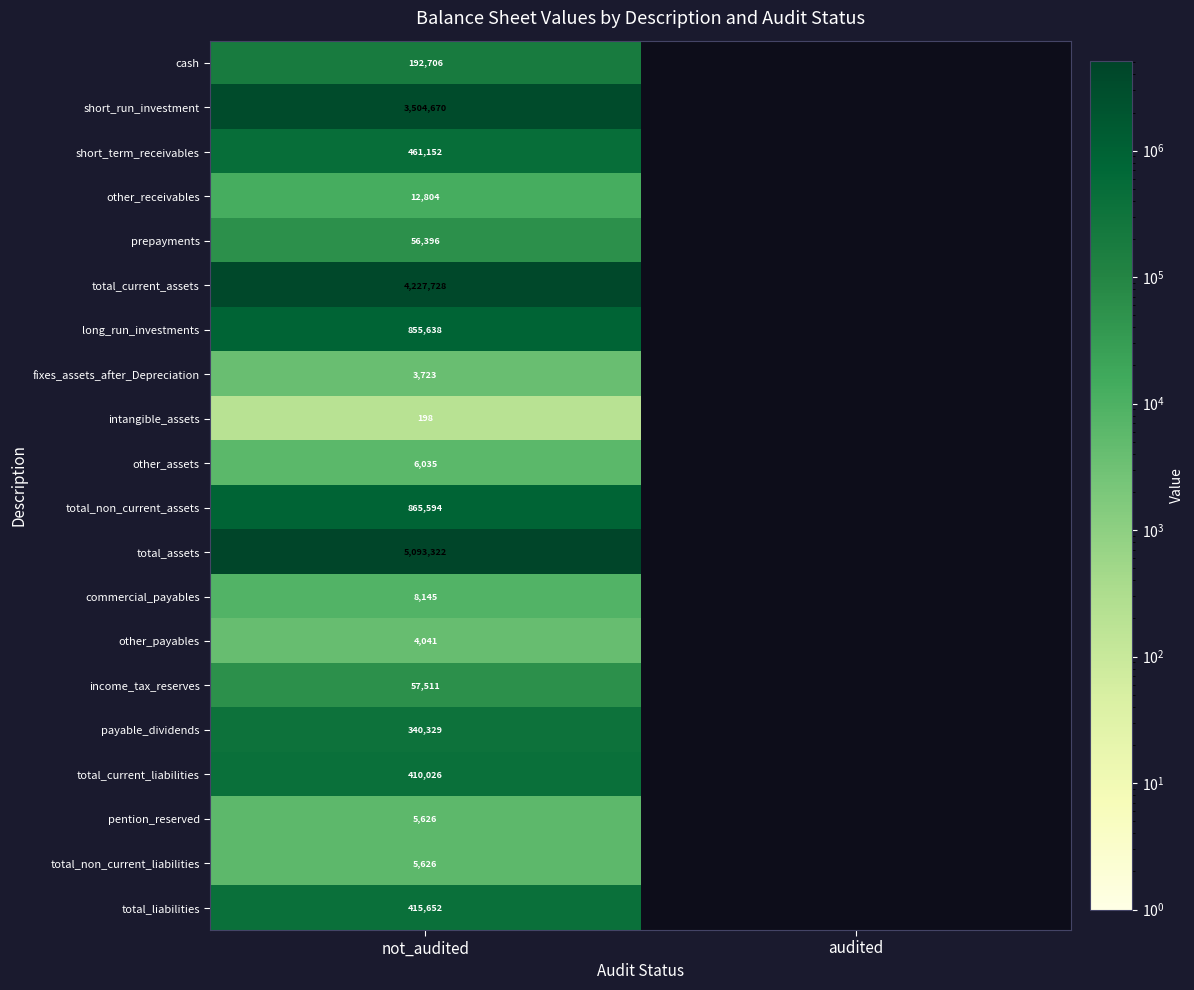

Count the number of categories in the chart.

2